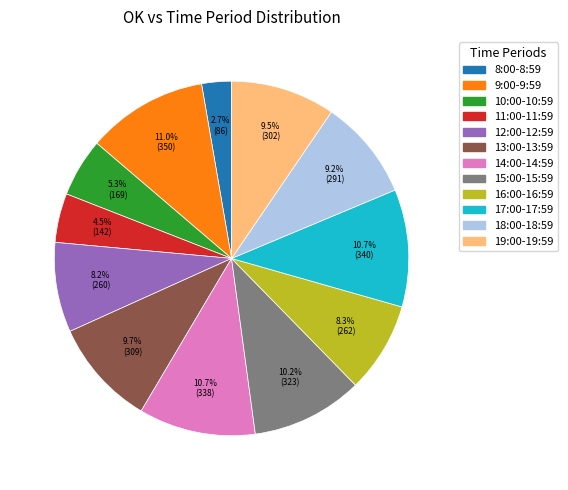

To the nearest percent, what is the average slice percentage?

8%